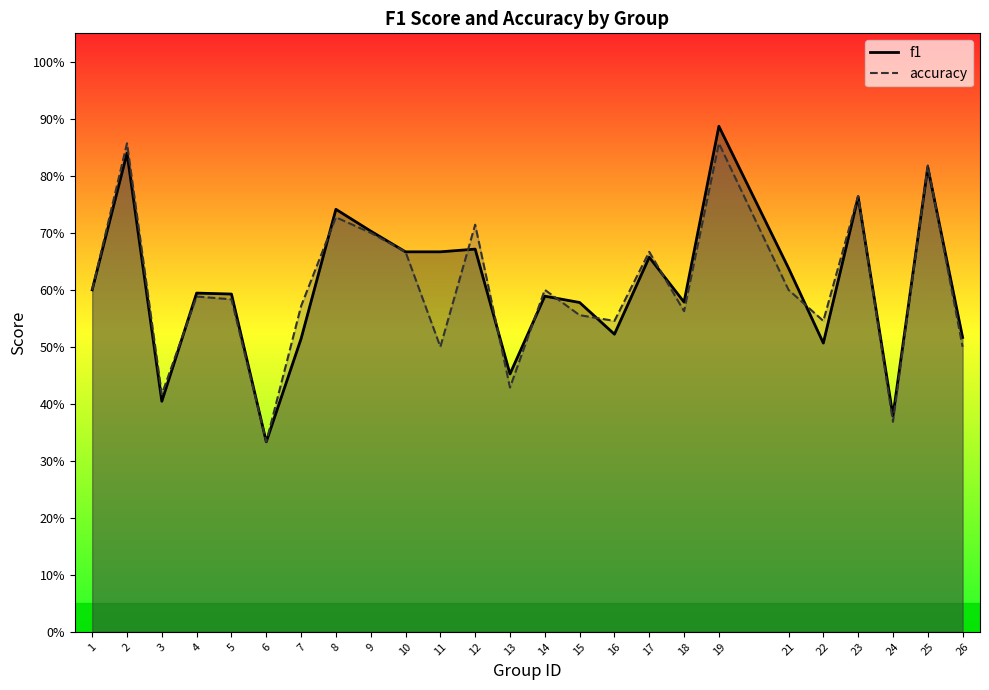

Where is accuracy nearest to the value 0?

6